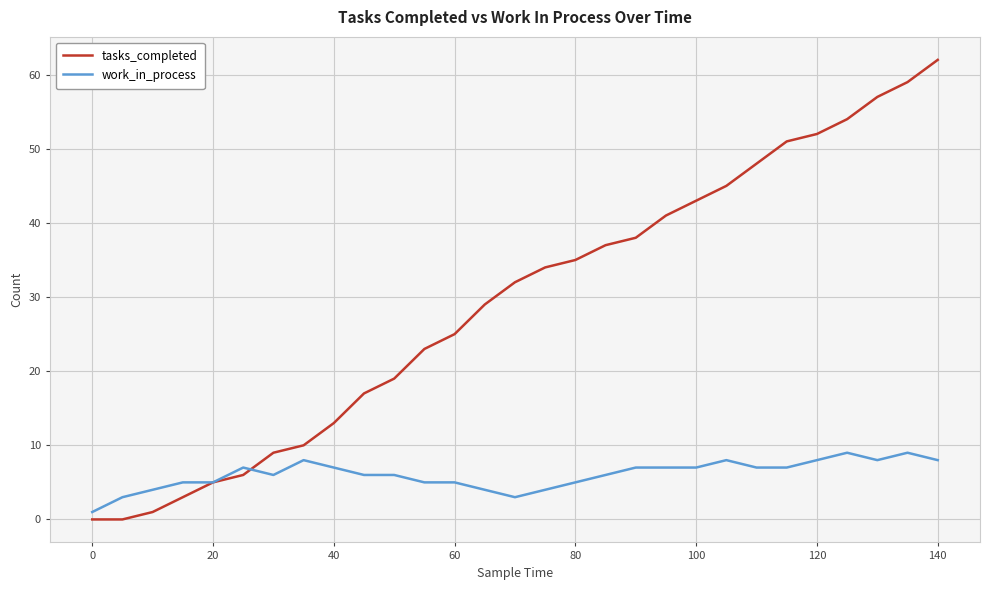

Which series has the largest total across all categories?

tasks_completed